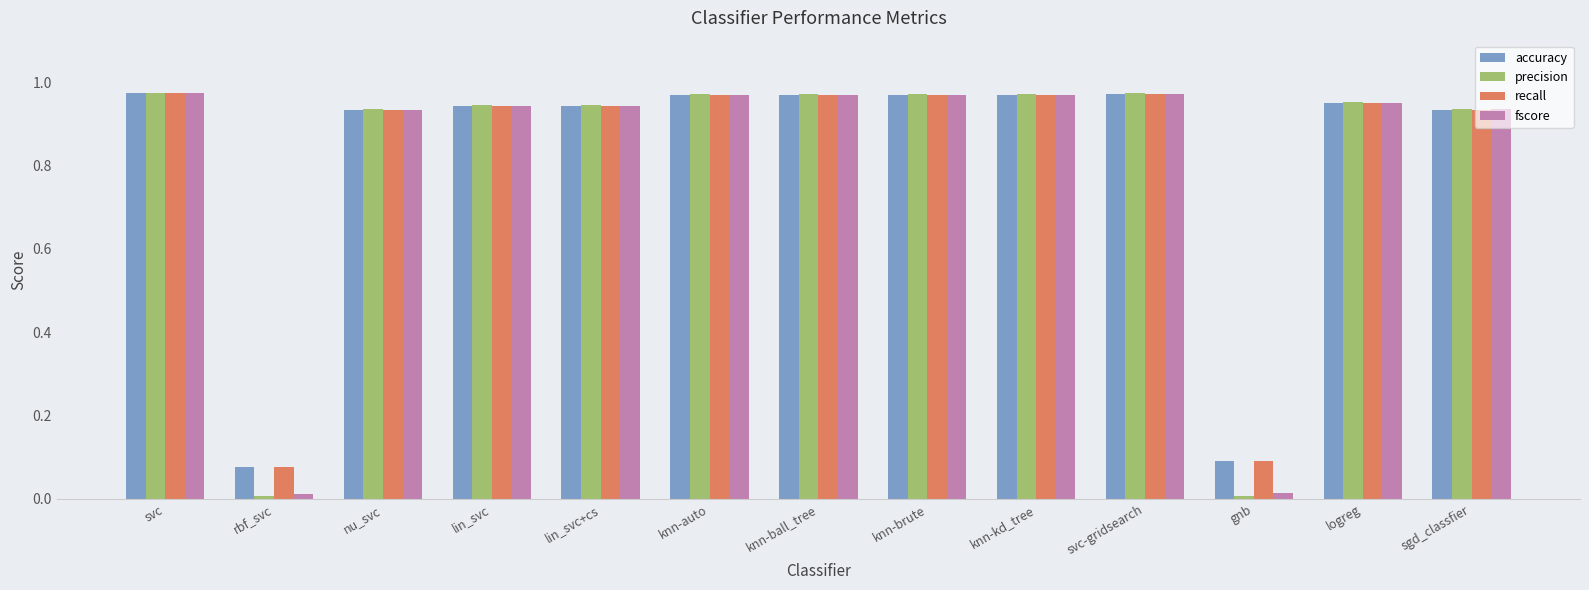

What is the average value of the precision series?

0.8